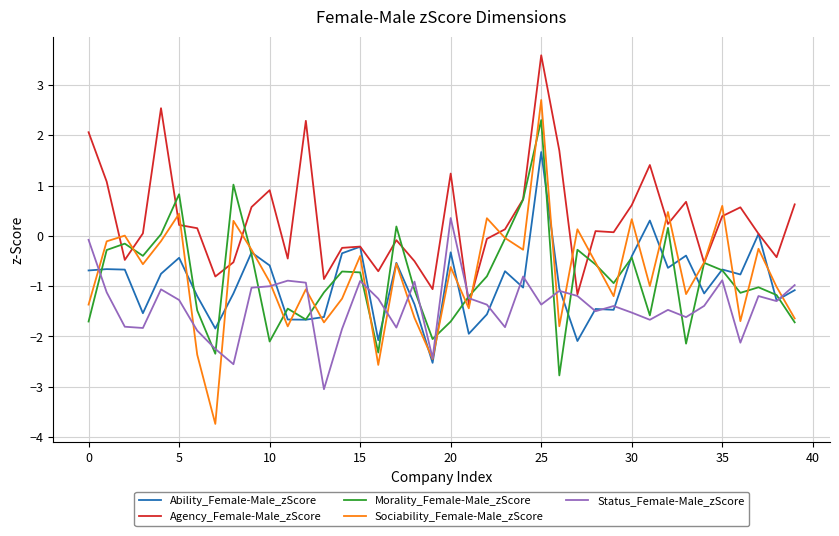

Which series has the largest total across all categories?

Agency_Female-Male_zScore